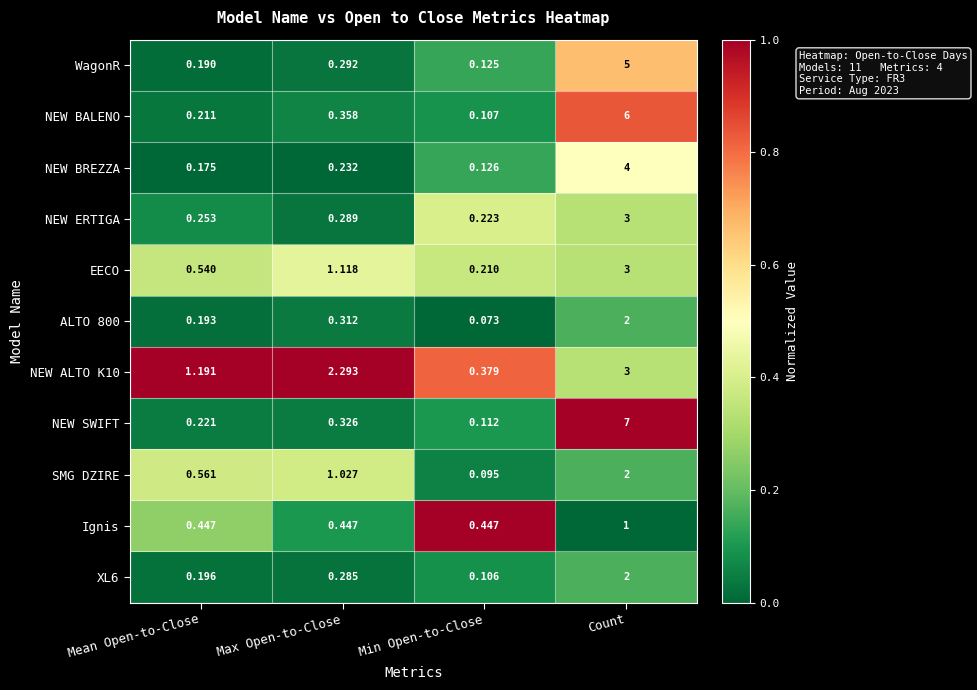

At which category is the sum across all series the highest?

Count